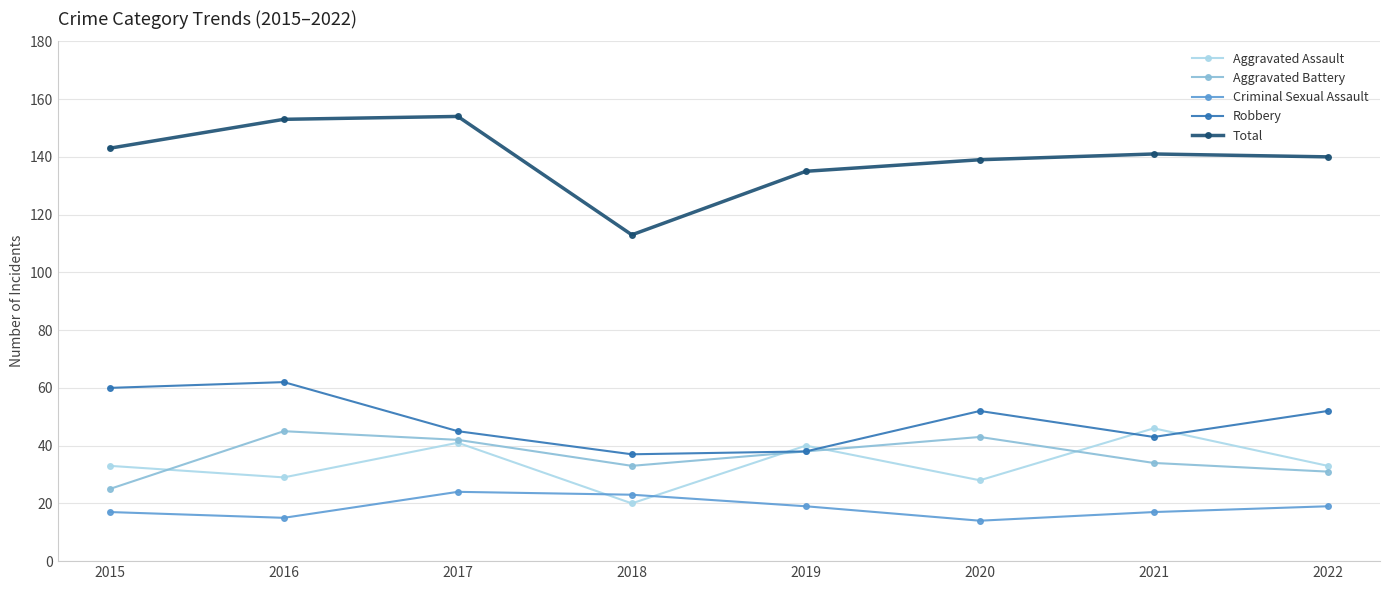

What is the smallest value displayed?

14